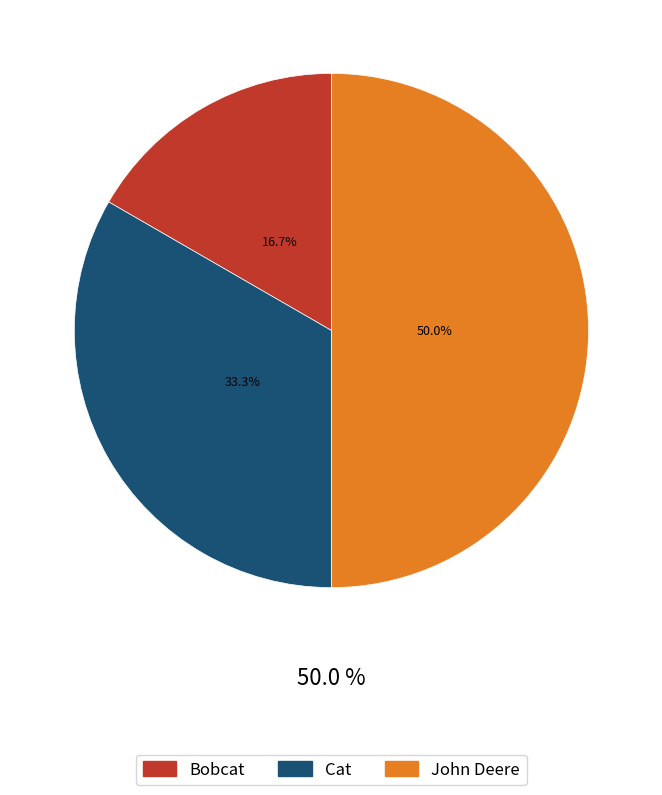

What is the total percentage of John Deere and Bobcat?

66.7%